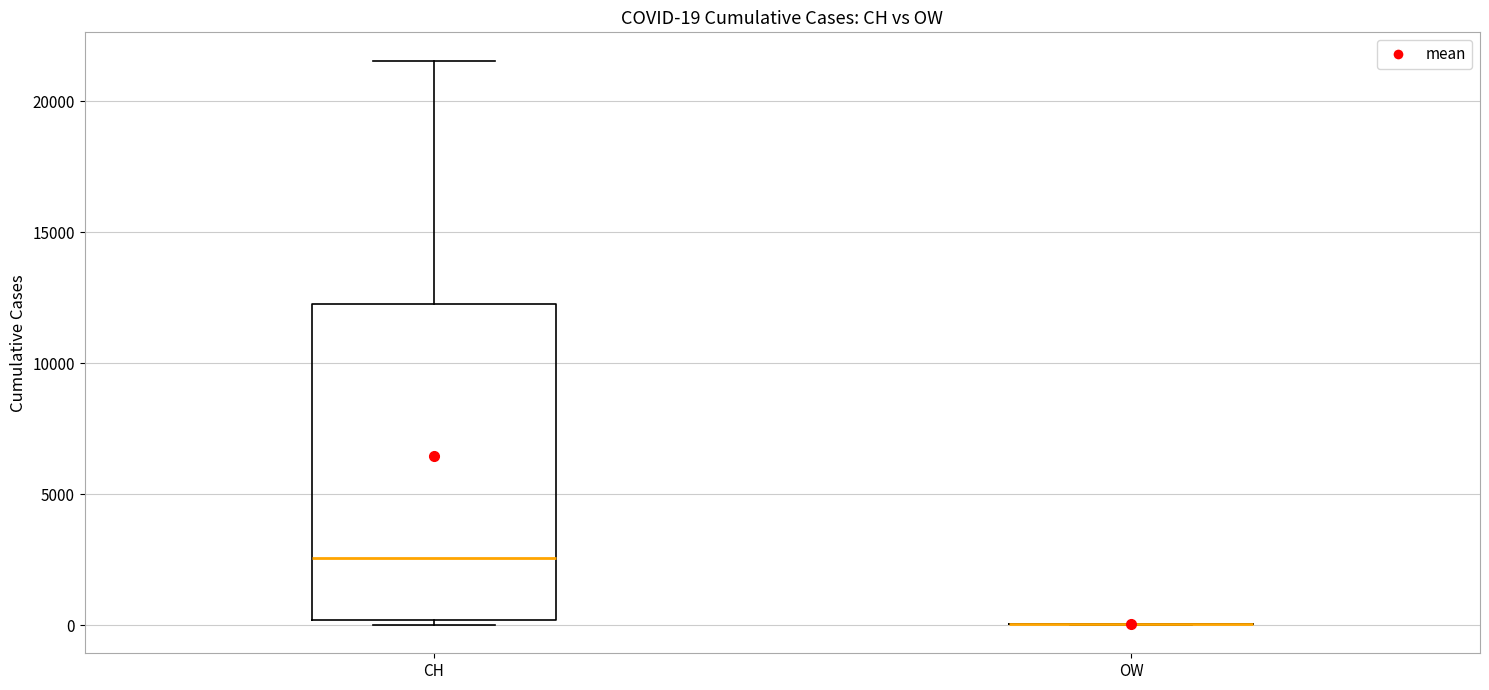

Comparing the boxes themselves (not the whiskers), which one is the tallest?

CH